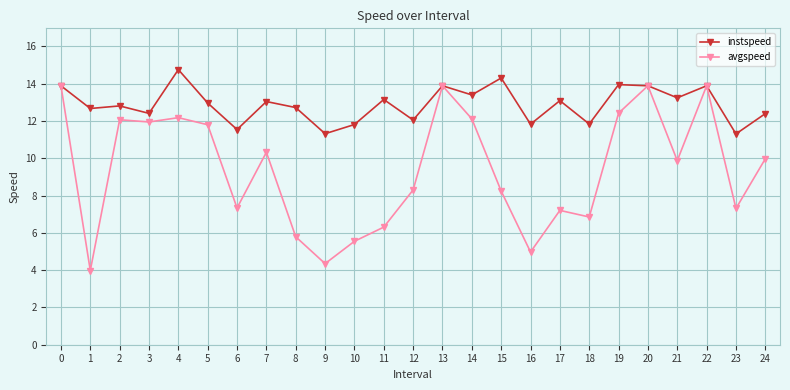

How many lines are shown in the chart?

2